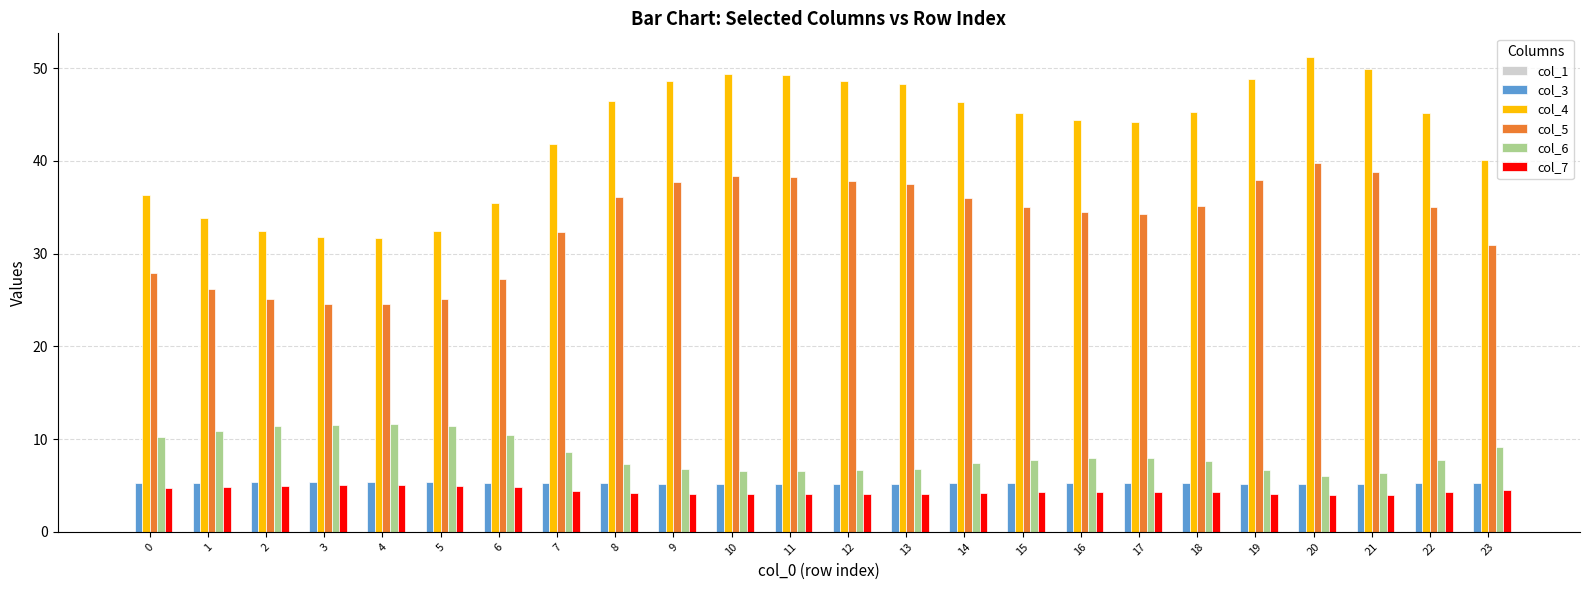

Is it true that col_3 equals 2.4 at 23?

False